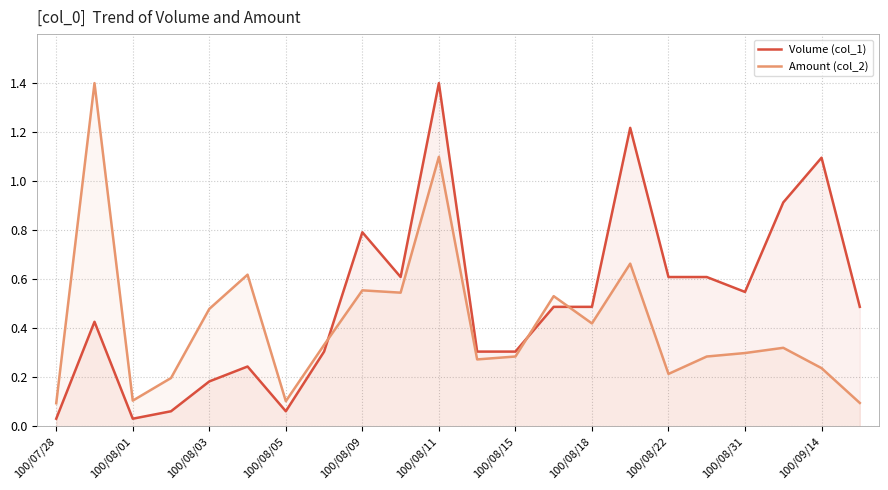

How many series are shown in this chart?

2